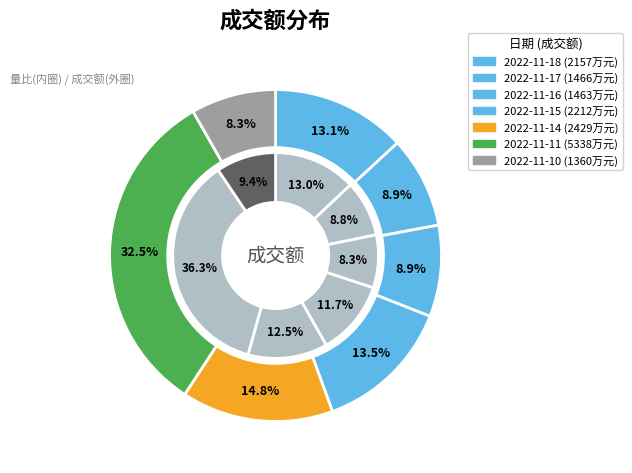

What is the smallest slice in the pie chart?

2022-11-10